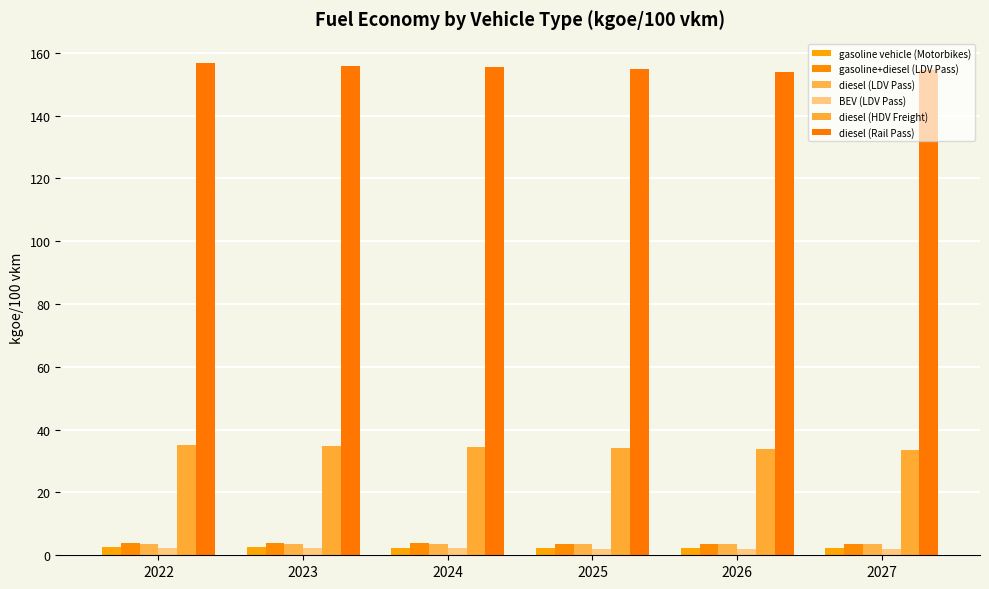

Between 2022 and 2026, which series saw the biggest shift?

diesel (Rail Pass)